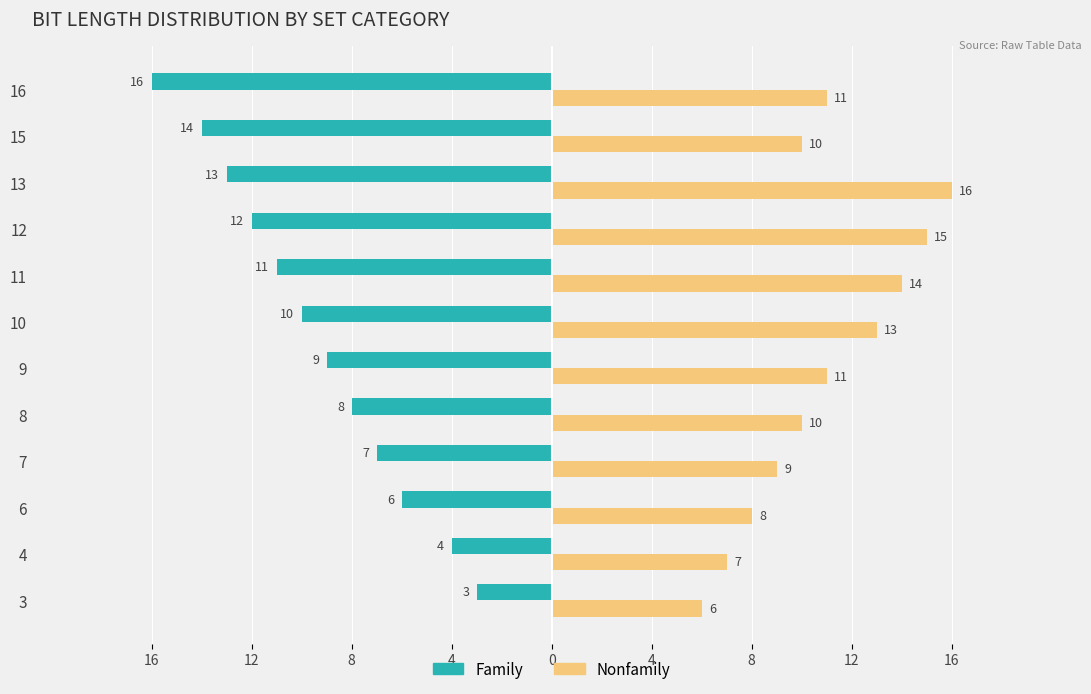

What is the difference between the second highest and second lowest values in the Nonfamily series?

8